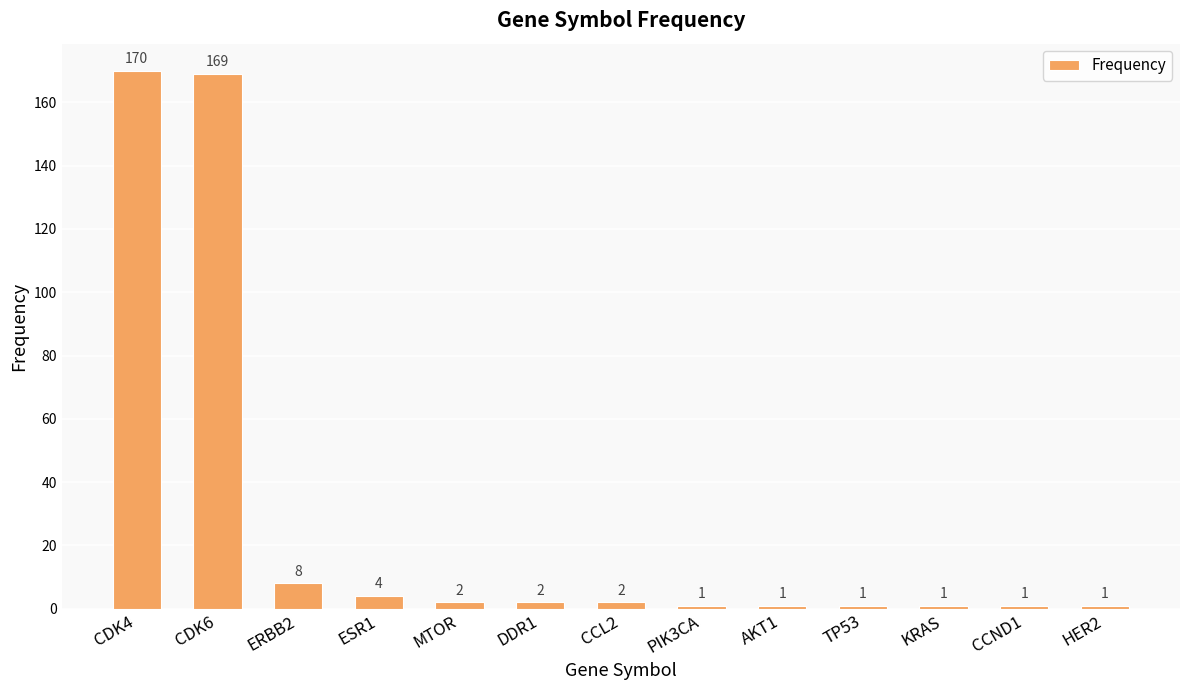

Reading right to left, transcribe all the data shown in this chart.

1	1	1	1	1	1	2	2	2	4	8	169	170